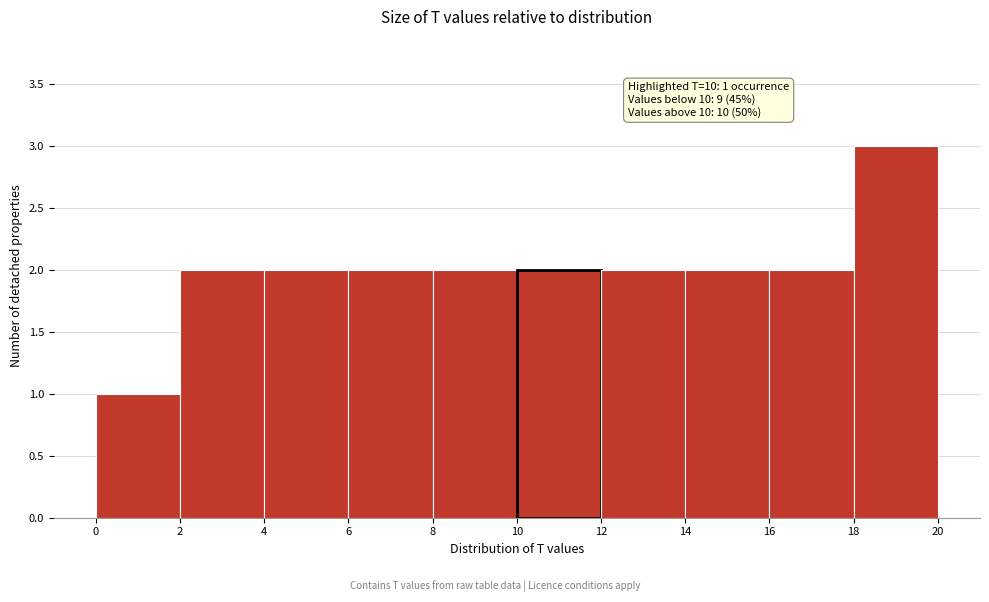

Which range on the x-axis has the tallest bar?

18 to 20